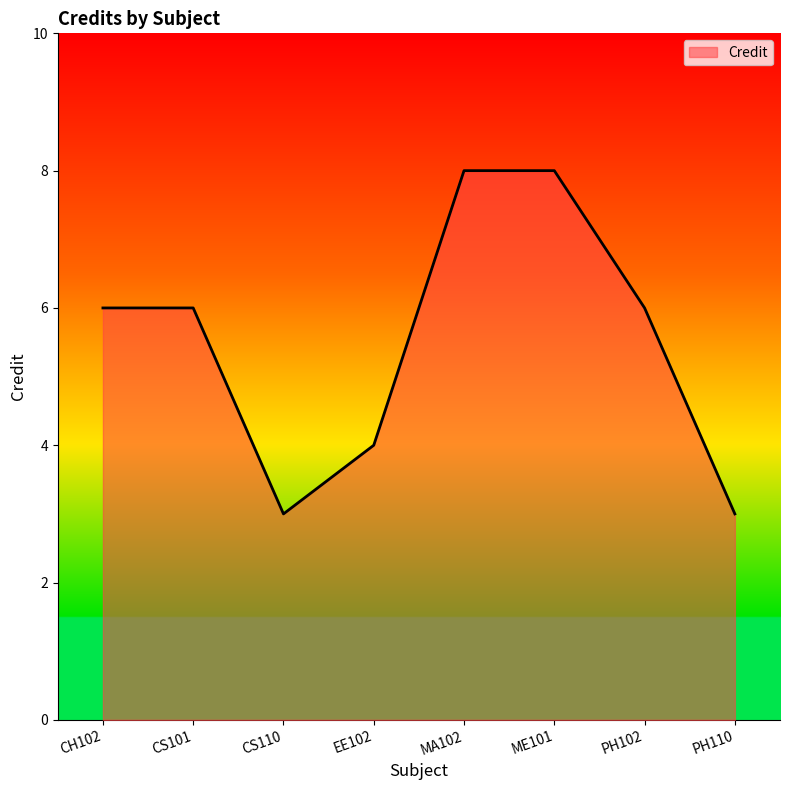

What position from the right is PH110?

1